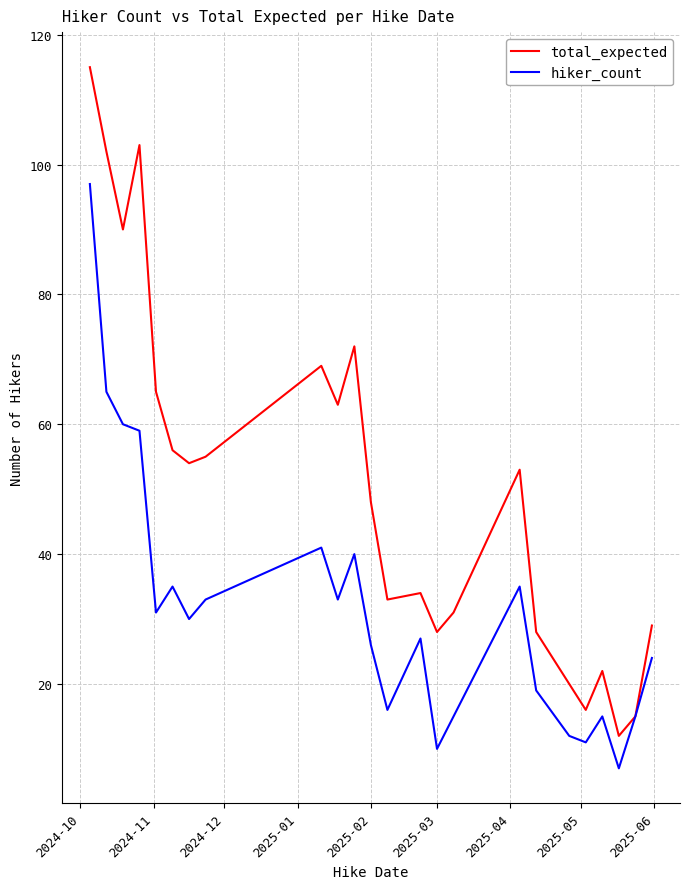

Is this an area chart (filled region under the line)?

No